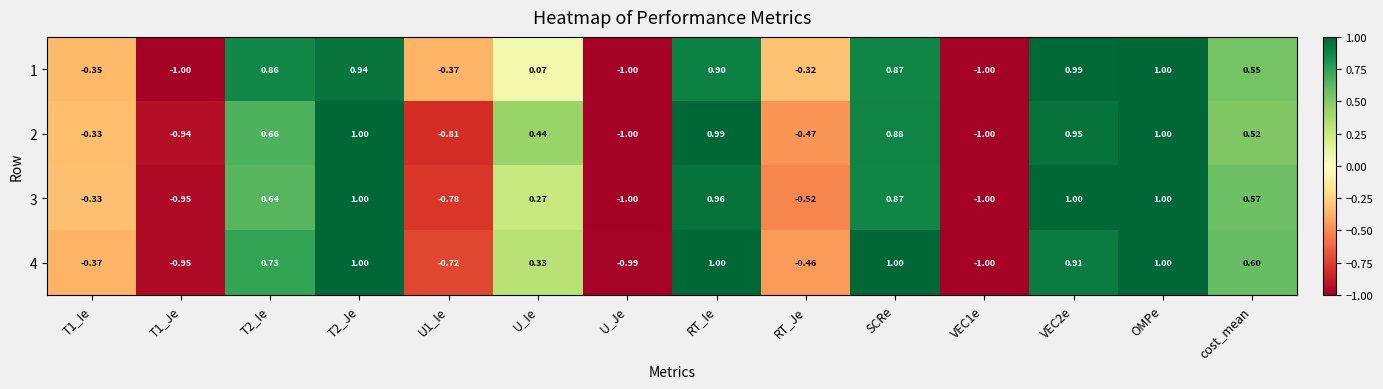

At how many categories does at least one series exceed 0?

8